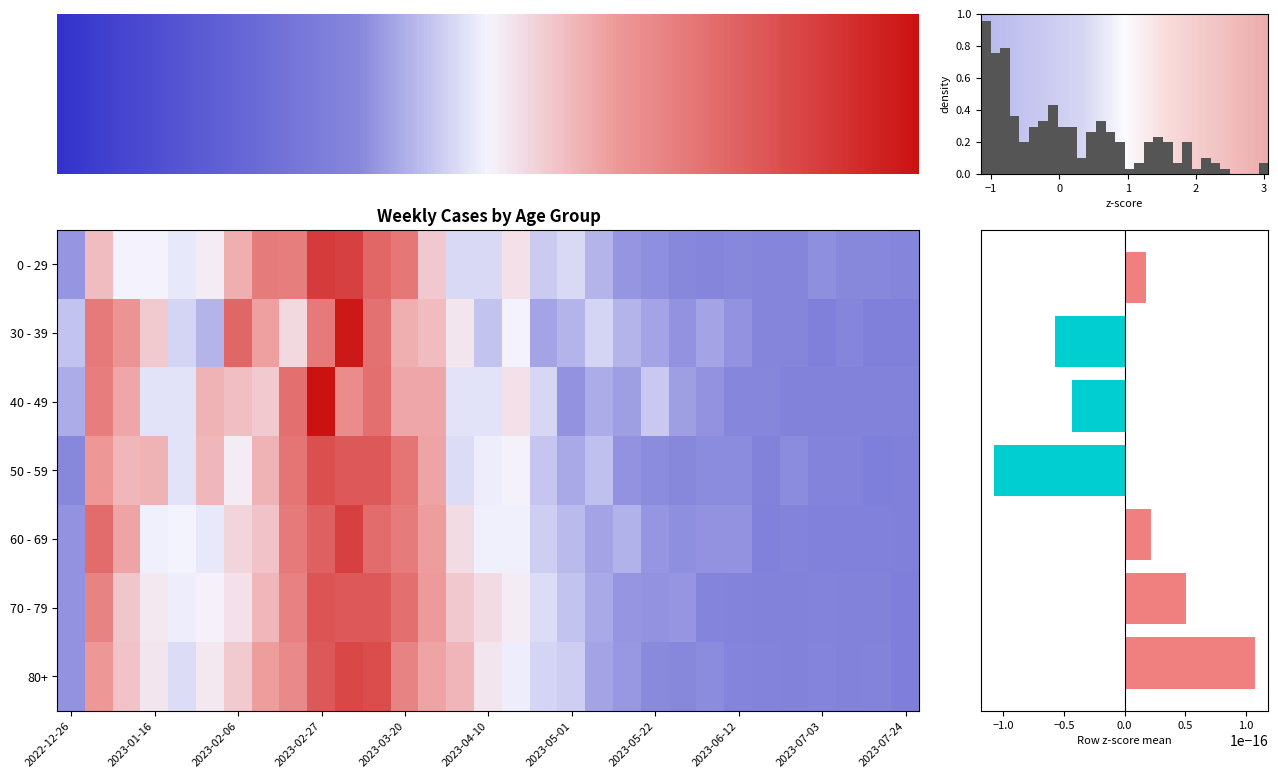

True or false: 50 - 59 has a value of 2.1 at 2023-02-27.

True